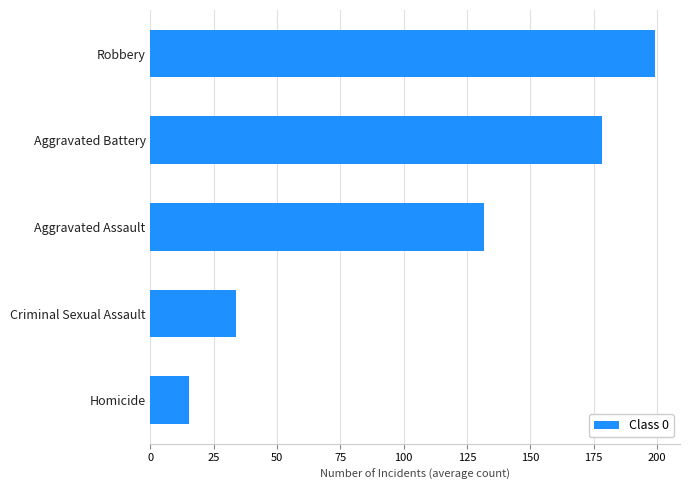

Reading bottom to top, transcribe all the data shown in this chart.

Homicide=15.1	Criminal Sexual Assault=33.6	Aggravated Assault=131.9	Aggravated Battery=178.3	Robbery=199.2